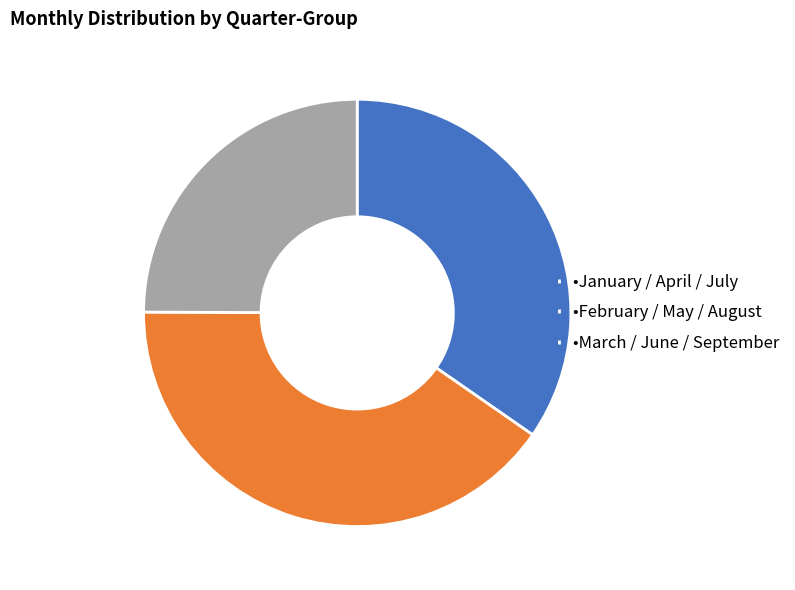

How many segments does this pie chart have?

3